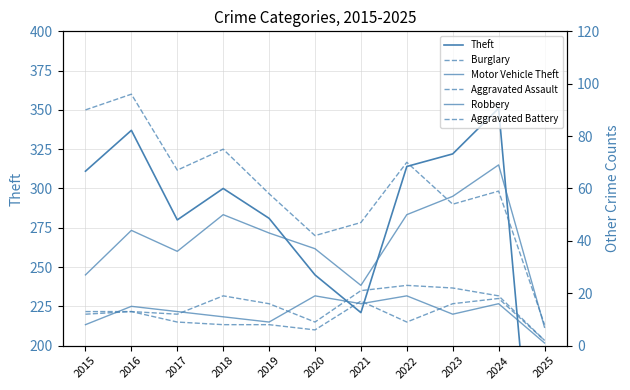

True or false: Robbery and Motor Vehicle Theft intersect in this chart.

False